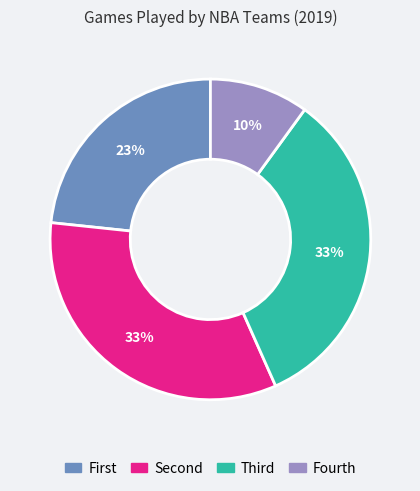

Is there a majority slice in this chart?

No